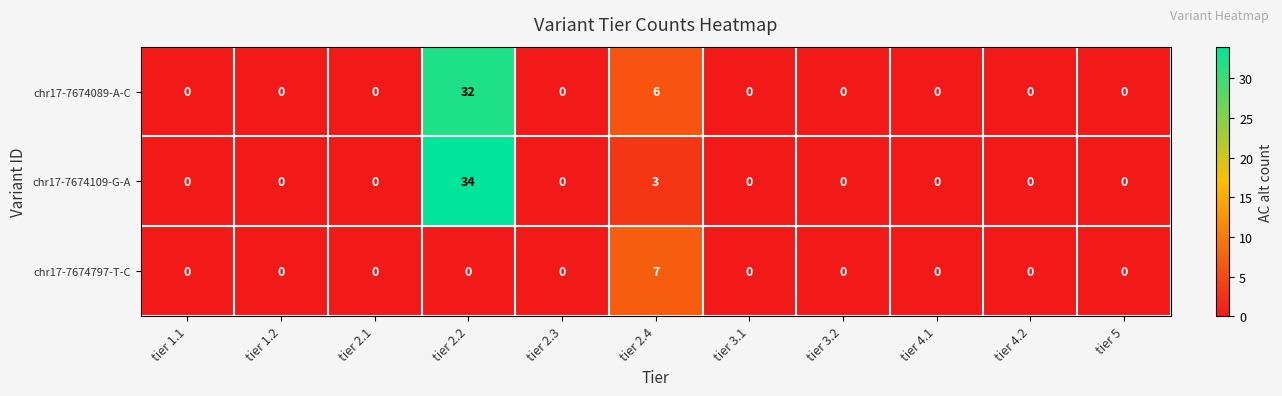

How many values in chr17-7674109-G-A are above zero?

2